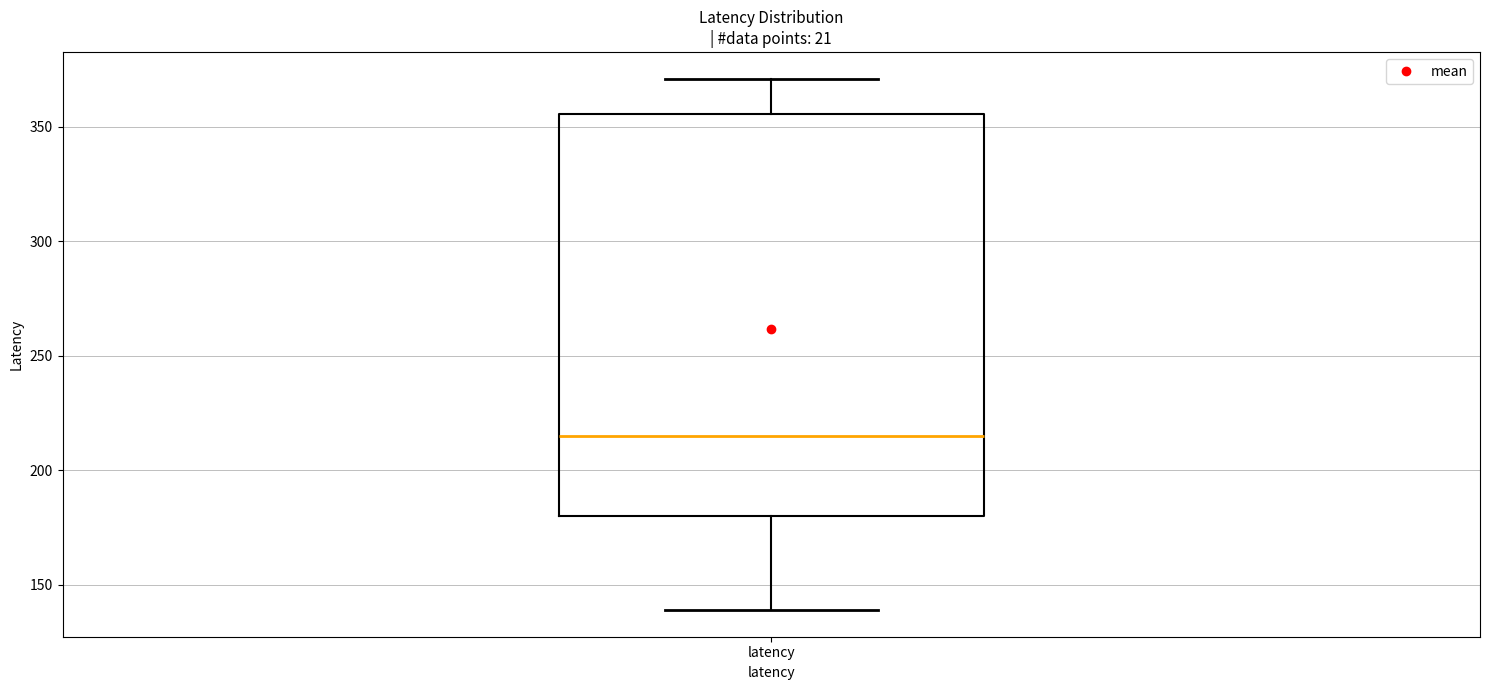

Where does the median line of the box for latency sit on the y-axis? The values are not printed on the chart, so give them approximately, as read against the axis.

215